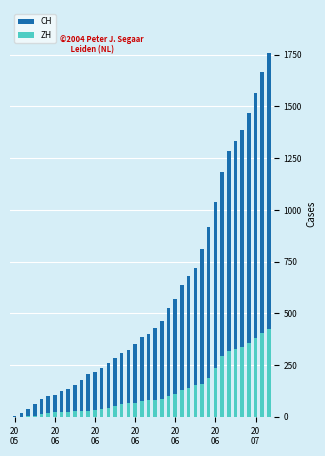

The CH series shows 3 at 20
05. True or false?

True